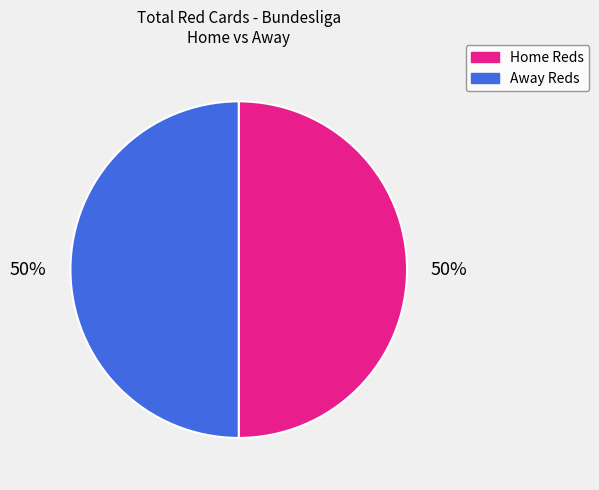

To the nearest percent, what is the average slice percentage?

50%